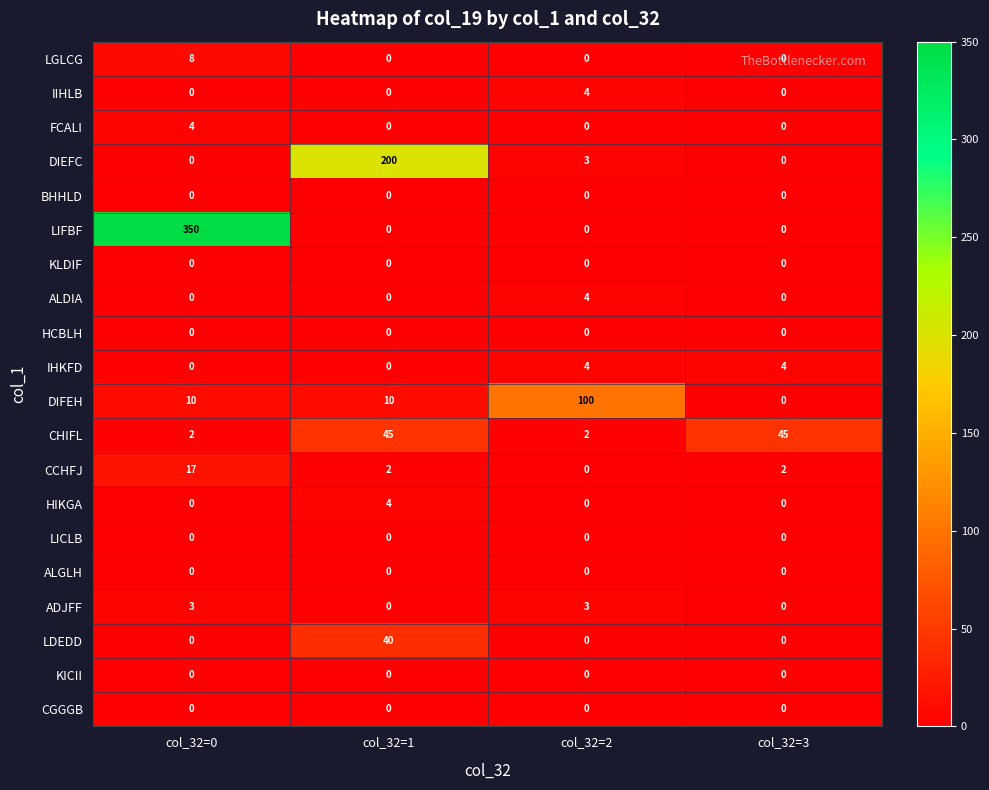

At which category is the sum across all series the highest?

col_32=0